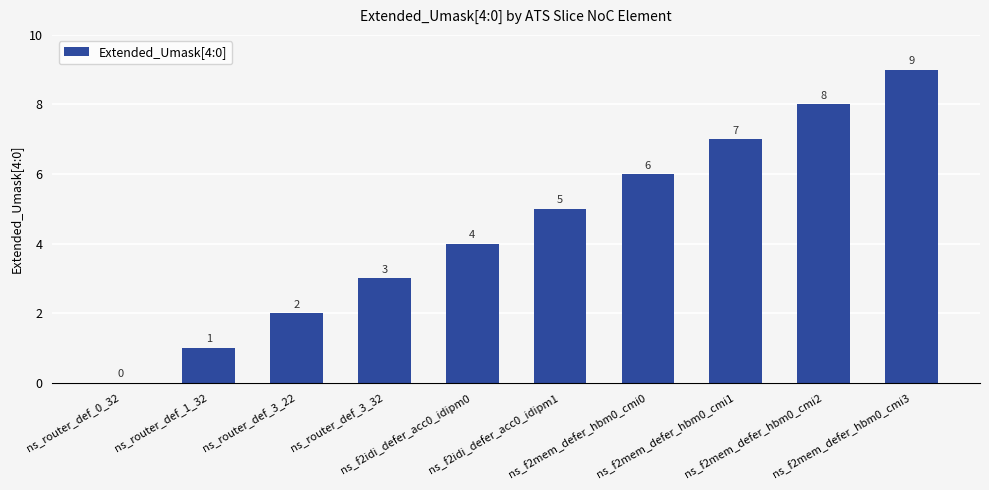

Reading left to right, what are all the values shown in this chart?

ns_router_def_0_32=0	ns_router_def_1_32=1	ns_router_def_3_22=2	ns_router_def_3_32=3	ns_f2idi_defer_acc0_idipm0=4	ns_f2idi_defer_acc0_idipm1=5	ns_f2mem_defer_hbm0_cmi0=6	ns_f2mem_defer_hbm0_cmi1=7	ns_f2mem_defer_hbm0_cmi2=8	ns_f2mem_defer_hbm0_cmi3=9